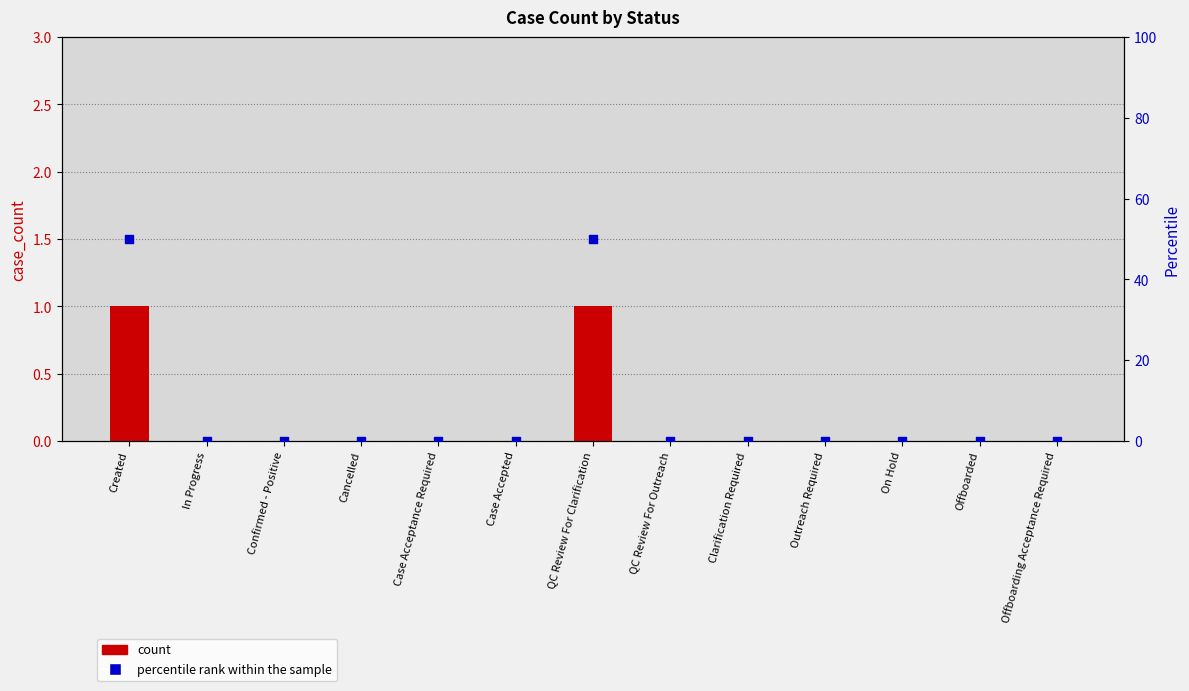

Which series has the largest total across all categories?

percentile rank within the sample